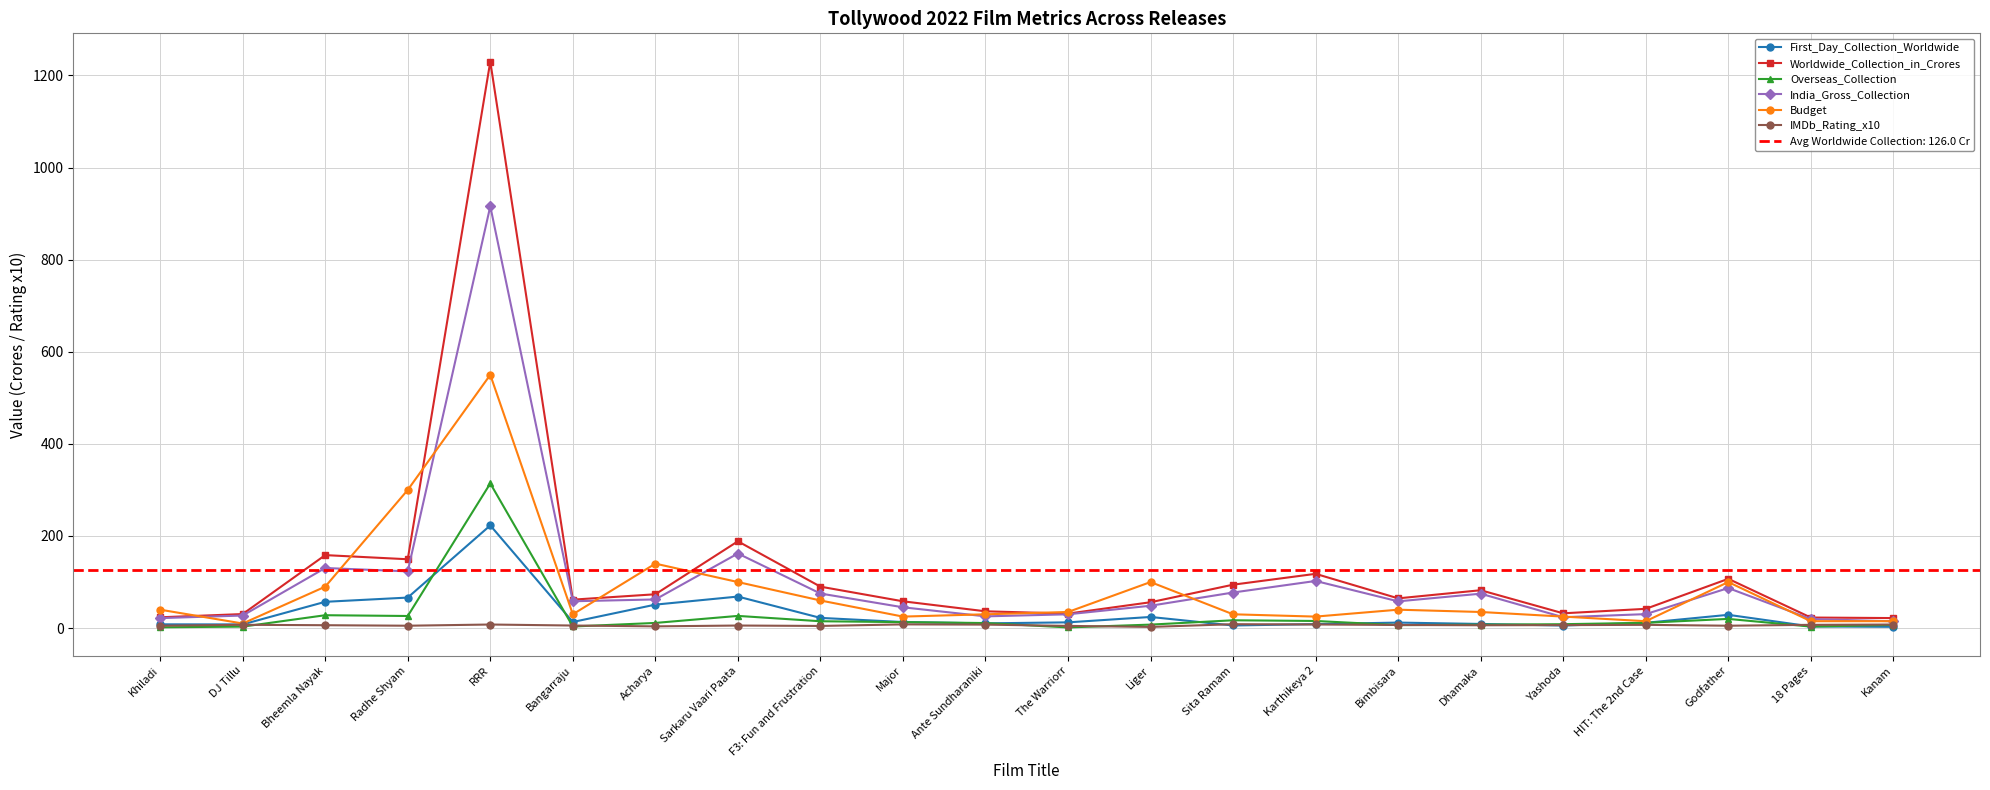

Does the chart have visible grid lines?

Yes